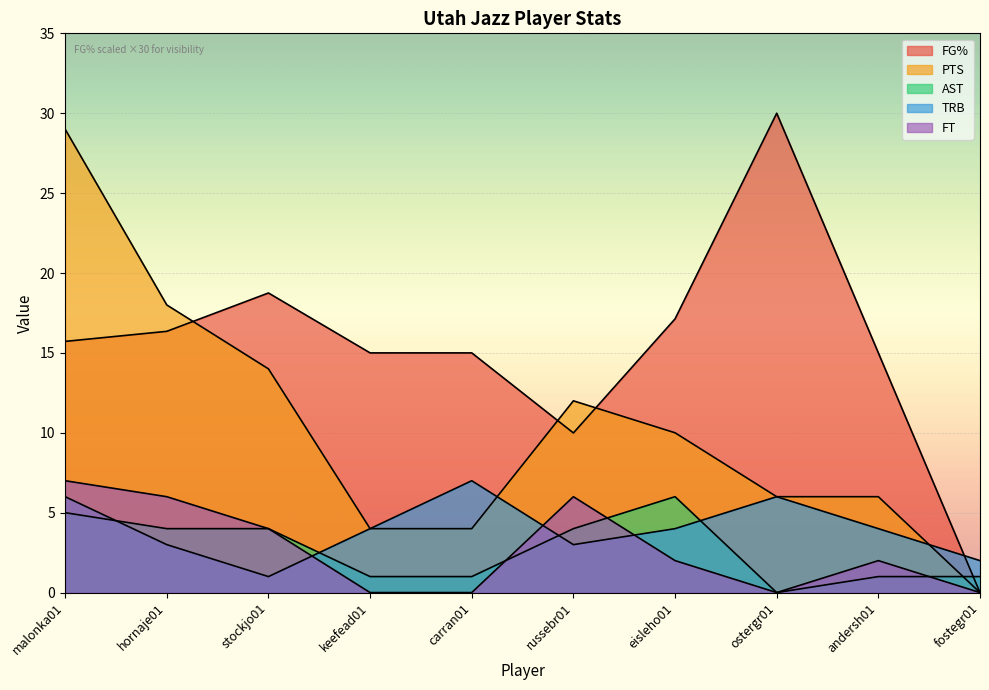

How many lines are shown in the chart?

5